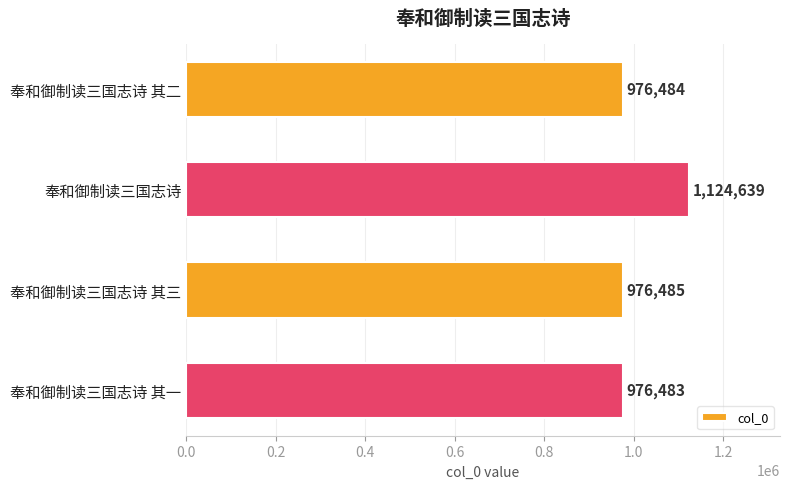

True or false: the data shows 976484 at 奉和御制读三国志诗 其二.

True